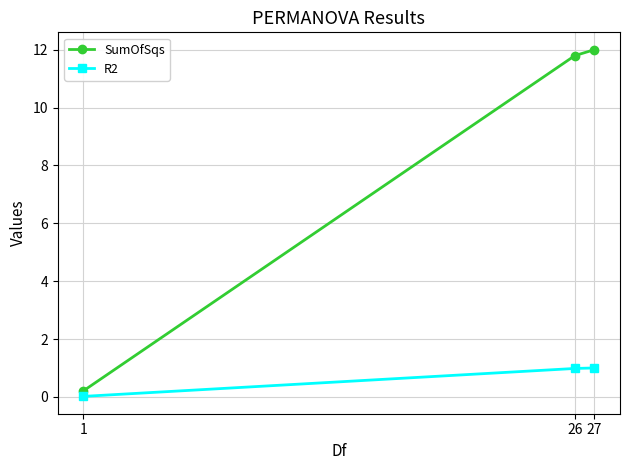

How many values in the SumOfSqs series are below 11?

1